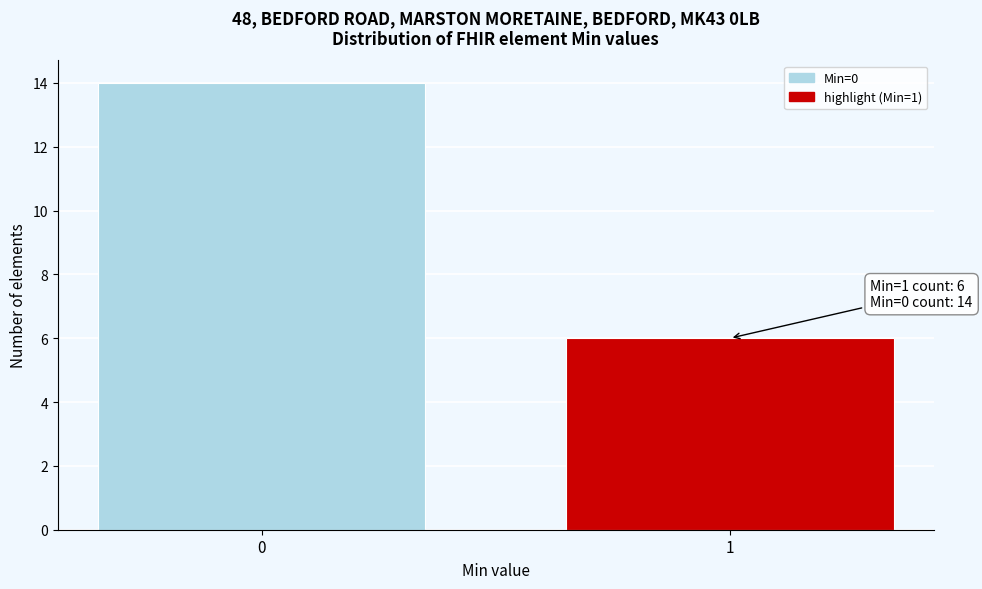

Reading left to right, transcribe all the data shown in this chart.

14	6